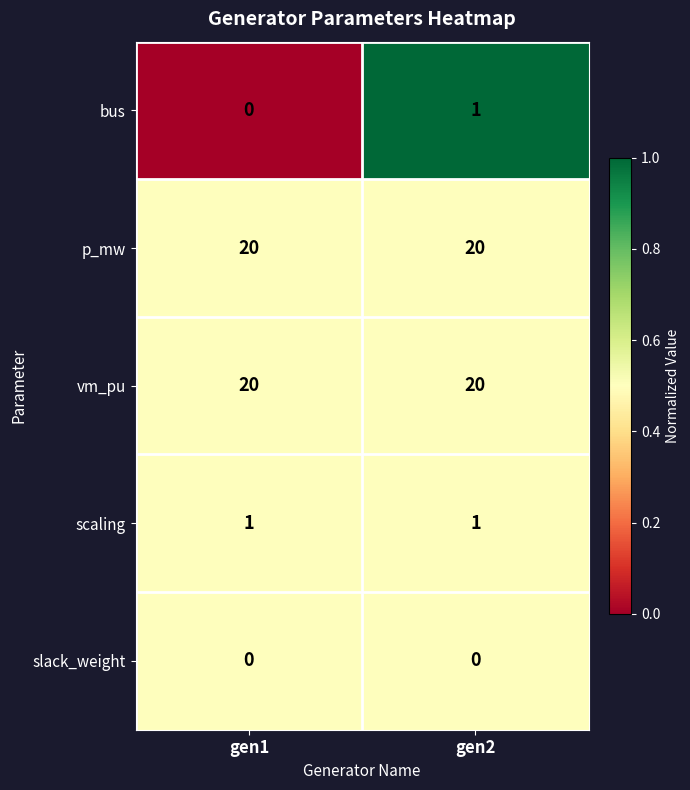

Which series has the widest spread of values?

bus